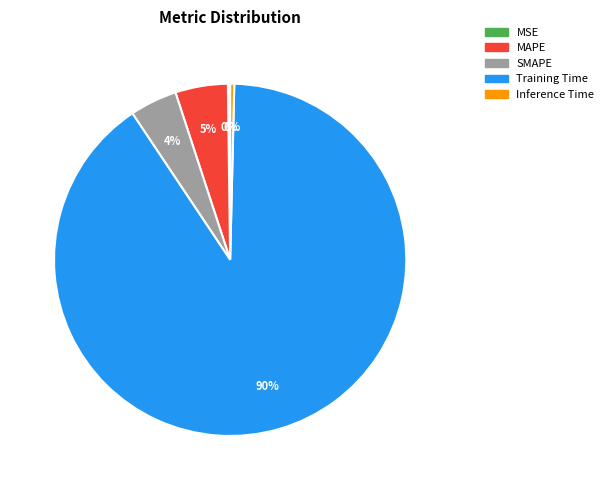

Is it true that SMAPE is 12% of the pie?

False